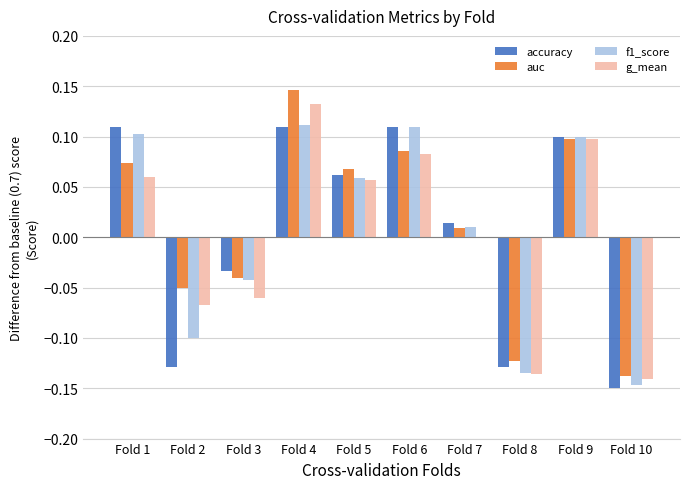

Where is f1_score nearest to the value 0?

Fold 7